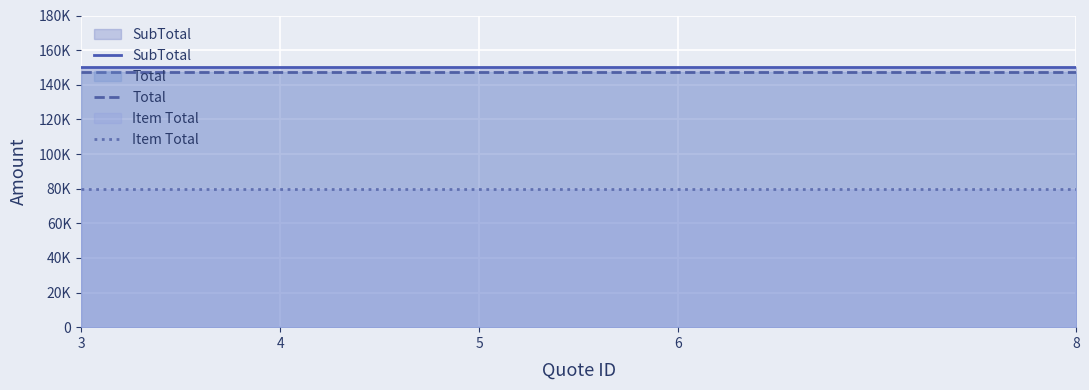

How many lines are shown in the chart?

3